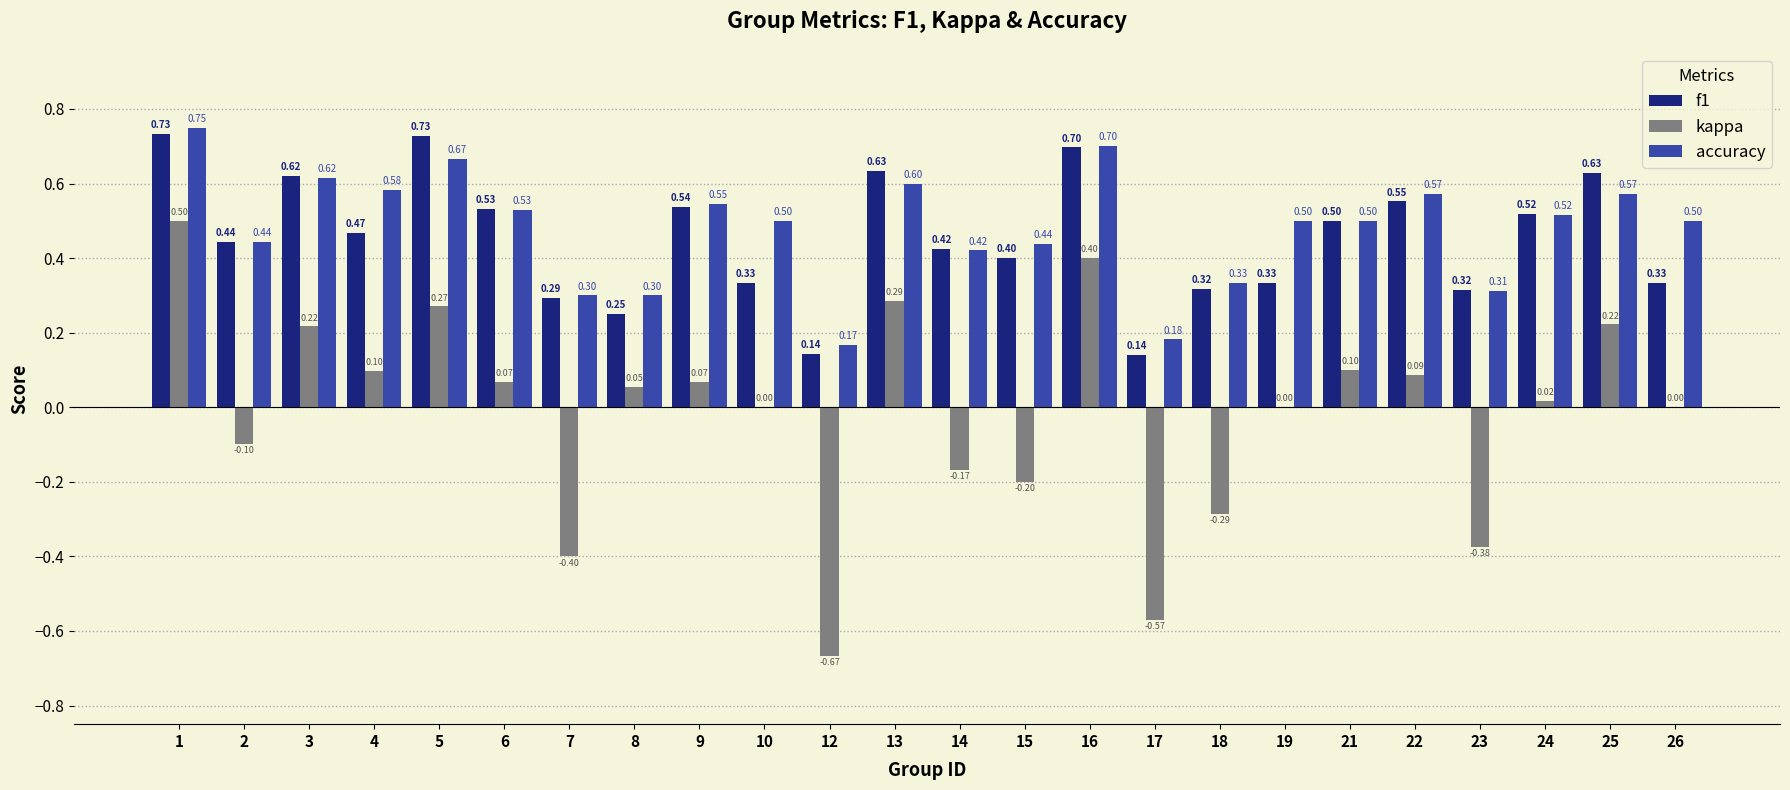

What is the sum of the accuracy values at 7 and 13?

0.9